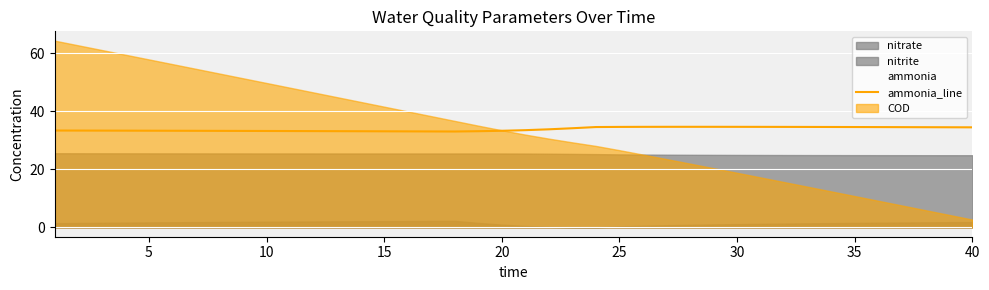

The value of ammonia_line at 15 is 33.1. True or false?

True